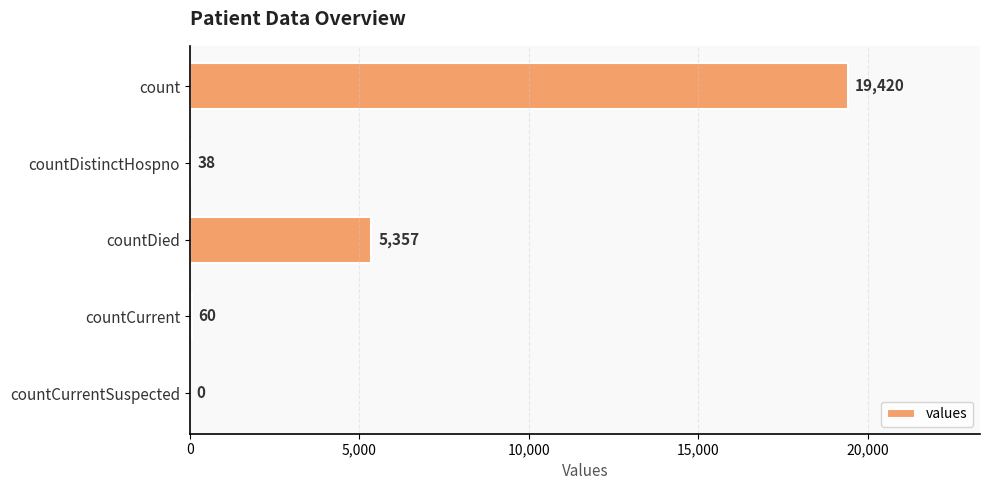

The value at countDied is 8817. True or false?

False